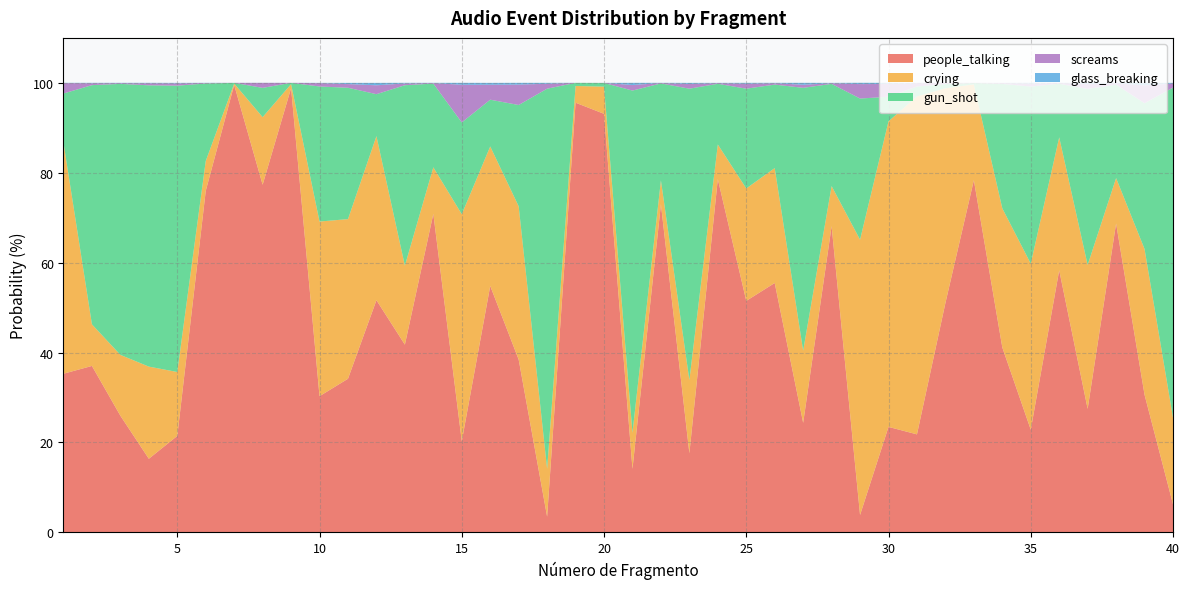

Reading left to right, list all the values displayed in this chart.

people_talking: 35.3	37.0	25.9	16.4	21.5	76.0	99.5	77.3	98.8	30.3	34.2	51.6	41.8	70.9	20.3	54.8	38.5	3.5	95.6	93.1	14.1	73.0	17.6	78.6	51.5	55.5	24.4	68.1	3.9	23.5	21.8	51.0	78.3	41.1	22.9	58.3	27.5	68.7	30.6	6.3
crying: 51.4	9.2	13.5	20.5	14.2	6.6	0.3	15.0	0.9	38.9	35.5	36.5	17.6	10.3	50.5	31.0	34.1	10.7	3.7	6.0	8.1	5.3	16.3	7.7	25.0	25.6	16.1	8.9	61.2	68.0	75.2	47.8	21.3	30.9	36.9	29.6	32.0	10.1	32.4	19.2
gun_shot: 10.9	53.2	60.3	62.6	63.7	17.2	0.2	6.5	0.3	30.0	29.2	9.3	40.1	18.6	20.4	10.4	22.5	84.5	0.7	0.8	76.1	21.6	64.8	13.5	22.2	18.6	58.5	22.7	31.4	5.5	2.2	0.9	0.3	27.7	39.4	11.9	39.1	20.8	32.4	73.4
screams: 2.3	0.4	0.1	0.5	0.5	0.1	0.0	1.1	0.0	0.8	0.8	2.0	0.4	0.1	8.4	3.3	4.5	1.1	0.0	0.0	1.2	0.1	1.0	0.1	1.1	0.3	0.7	0.1	3.2	2.9	0.8	0.3	0.0	0.2	0.7	0.2	1.1	0.3	4.0	0.9
glass_breaking: 0.1	0.1	0.1	0.1	0.1	0.0	0.0	0.0	0.0	0.1	0.3	0.5	0.1	0.1	0.4	0.4	0.4	0.2	0.0	0.0	0.5	0.0	0.2	0.1	0.2	0.1	0.4	0.1	0.3	0.2	0.1	0.0	0.0	0.0	0.2	0.0	0.3	0.1	0.6	0.1